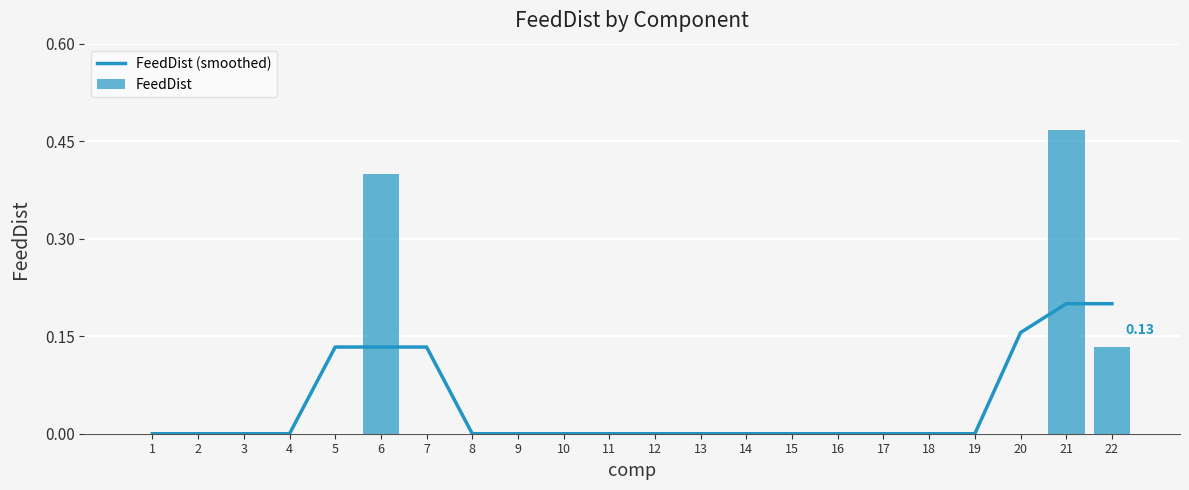

Reading left to right, transcribe all the data shown in this chart.

FeedDist (smoothed): 1=0.0	2=0.0	3=0.0	4=0.0	5=0.1	6=0.1	7=0.1	8=0.0	9=0.0	10=0.0	11=0.0	12=0.0	13=0.0	14=0.0	15=0.0	16=0.0	17=0.0	18=0.0	19=0.0	20=0.2	21=0.2	22=0.2
FeedDist: 1=0.0	2=0.0	3=0.0	4=0.0	5=0.0	6=0.4	7=0.0	8=0.0	9=0.0	10=0.0	11=0.0	12=0.0	13=0.0	14=0.0	15=0.0	16=0.0	17=0.0	18=0.0	19=0.0	20=0.0	21=0.5	22=0.1